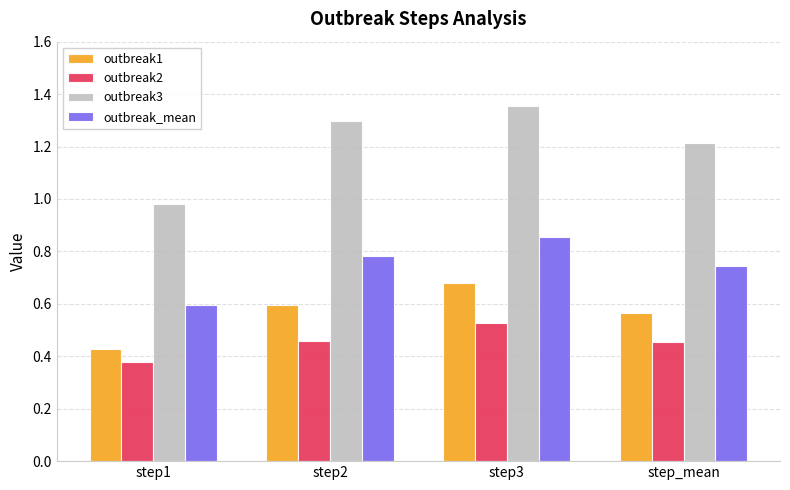

What is the sum of all outbreak3 values?

4.8